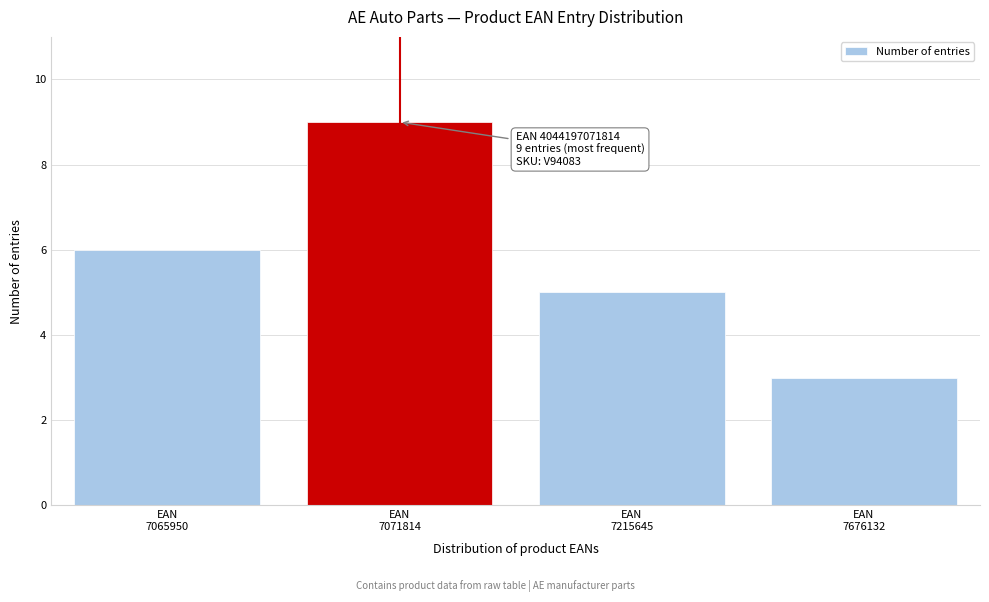

Reading right to left, what are all the values shown in this chart?

3	5	9	6